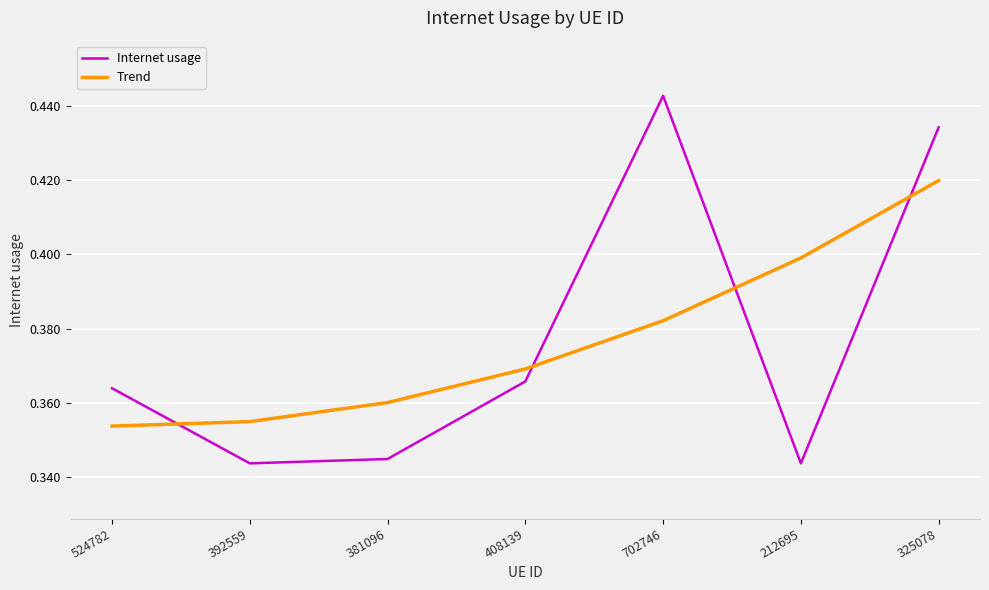

Is it true that Trend equals 0.6 at 392559?

False